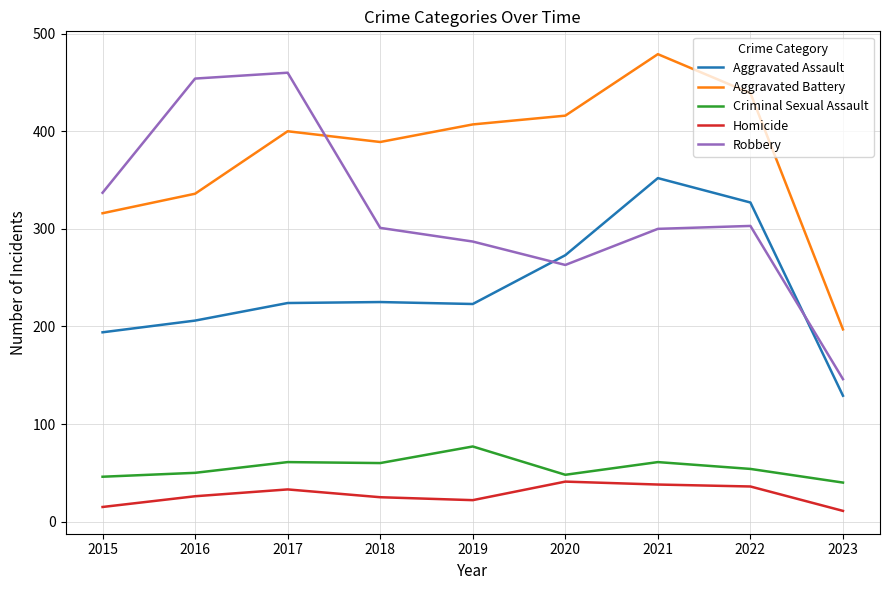

What is the total value across all series at 2021?

1230